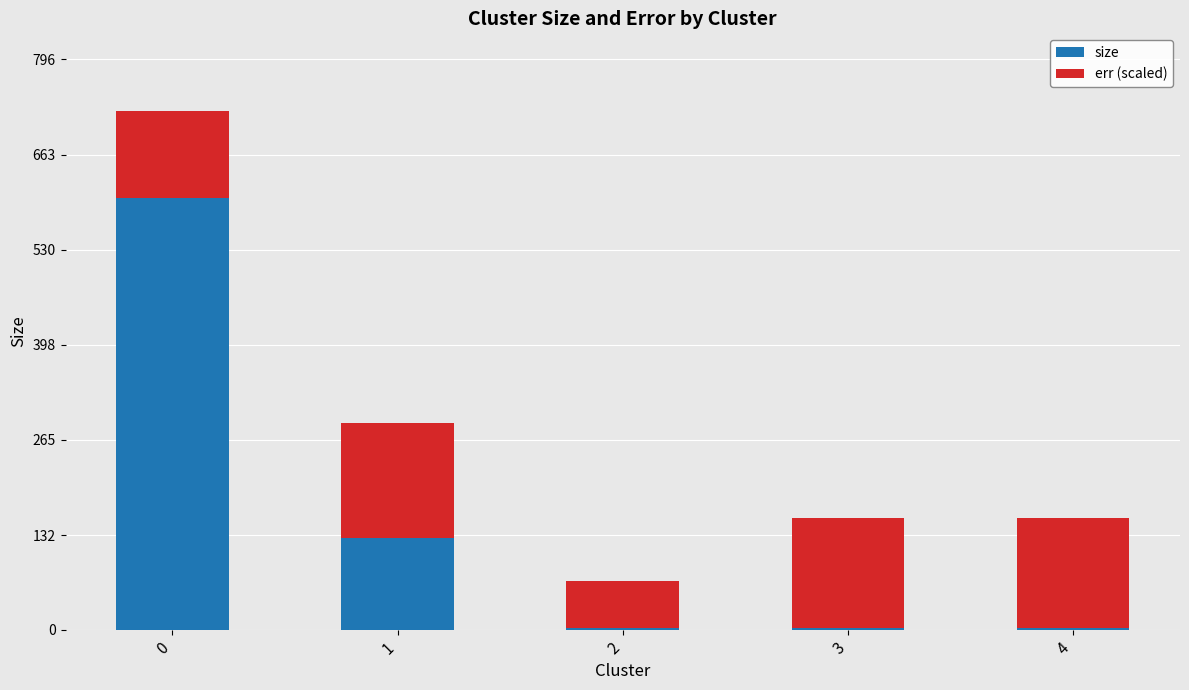

What is the sum of all size values?

737.0